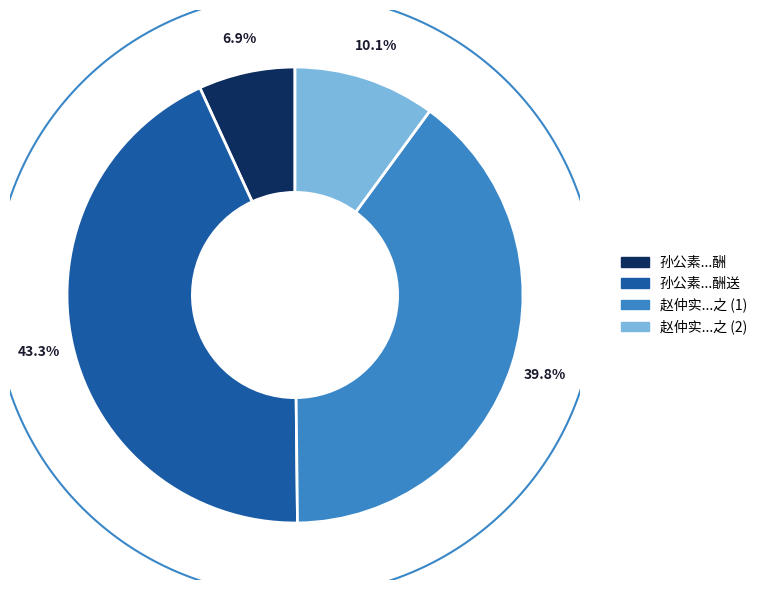

To the nearest percent, what percentage of the pie is 孙公素中允将往相台谒韩魏公贻诗为别因以酬送?

43%